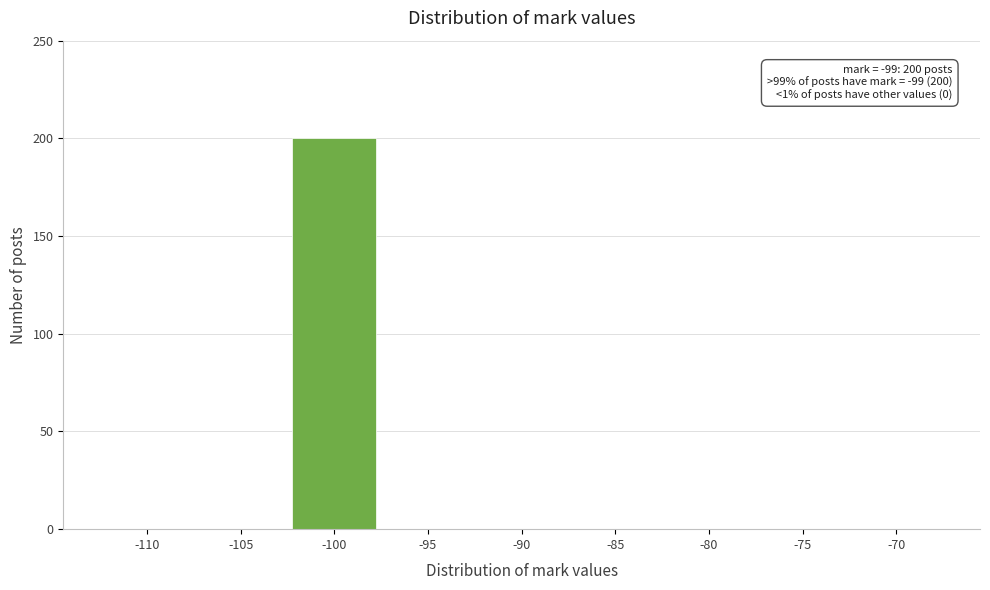

Reading left to right, extract all data points from this chart.

-110=0	-105=0	-100=200	-95=0	-90=0	-85=0	-80=0	-75=0	-70=0